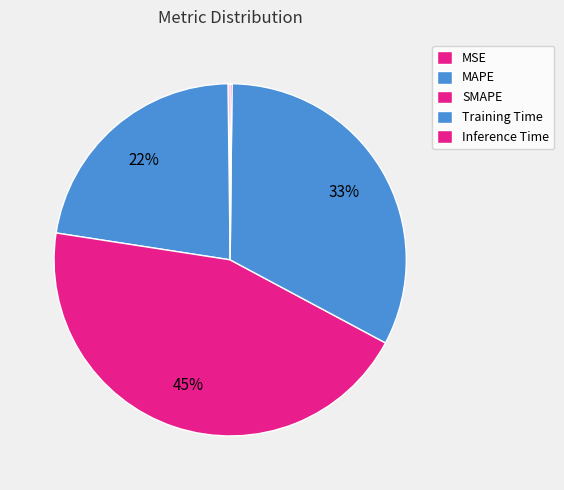

Count the number of slices in the pie.

5